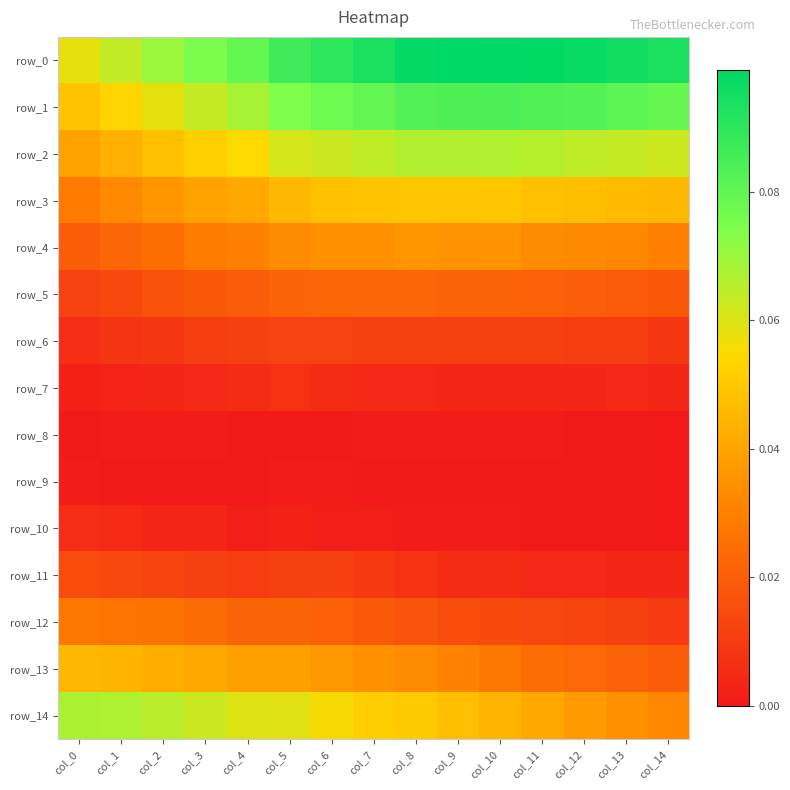

How many values in the row_8 series exceed 0?

8